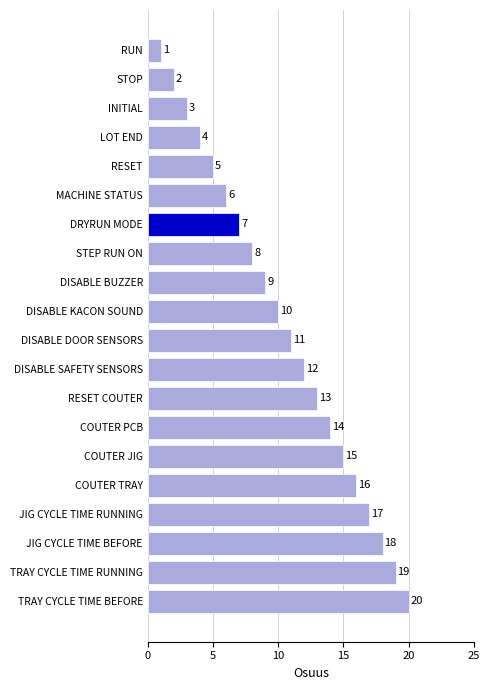

What is the difference between the second highest and minimum values?

18